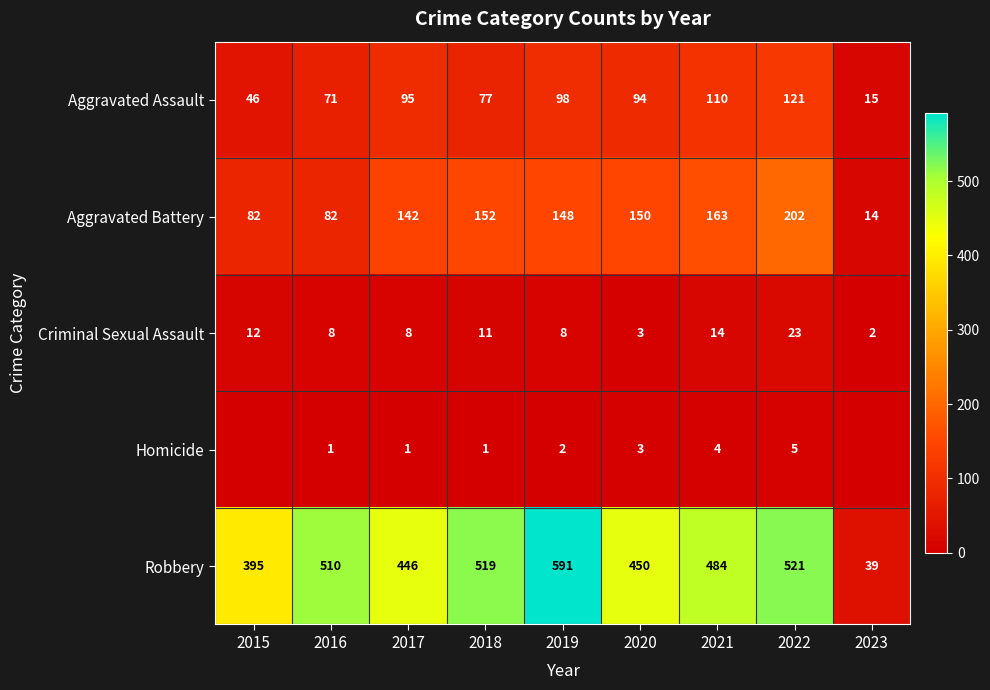

What is the sum of all Aggravated Assault values?

727